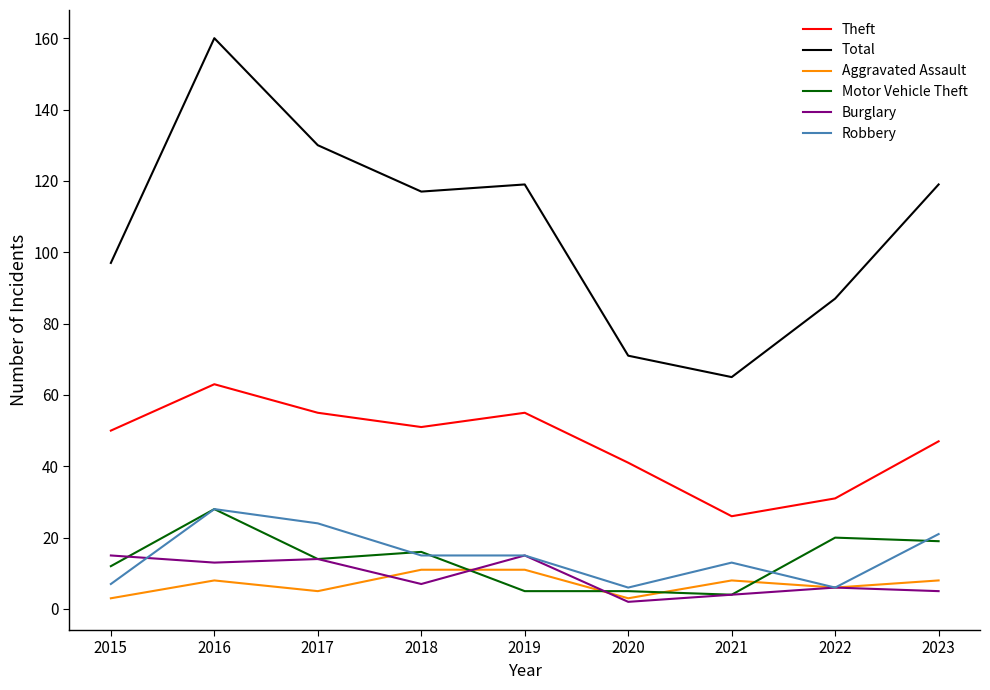

What is the greatest value displayed?

160